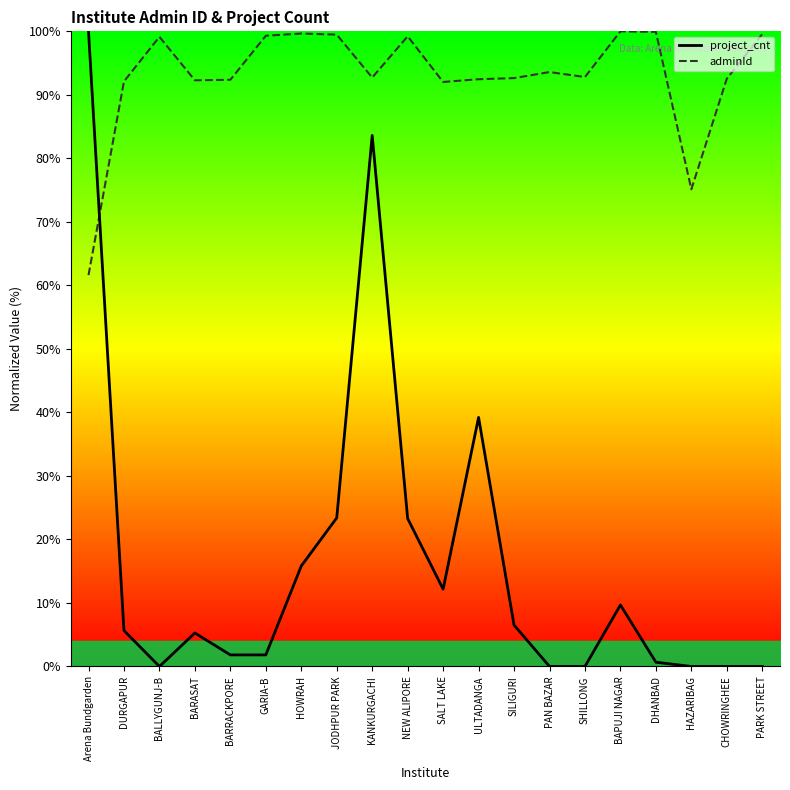

Count the number of data series in this chart.

2